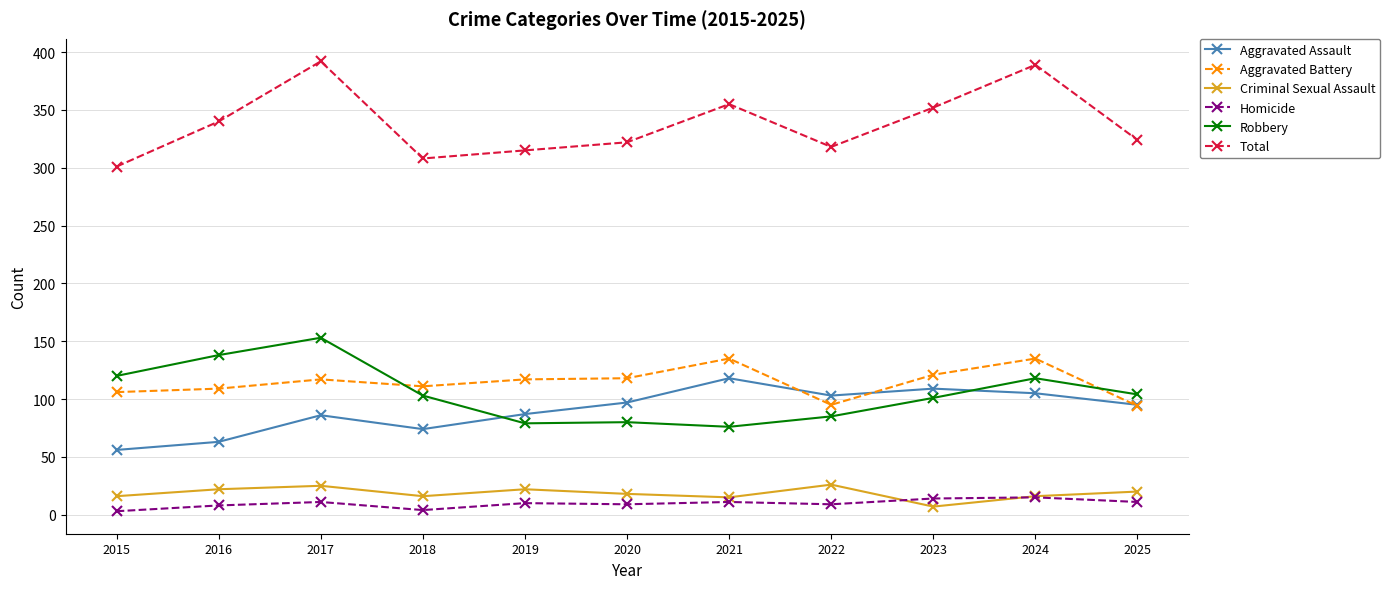

What is the greatest value displayed?

392